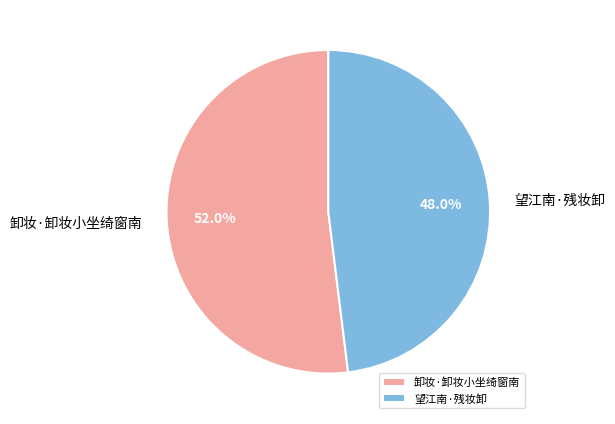

How many segments does this pie chart have?

2